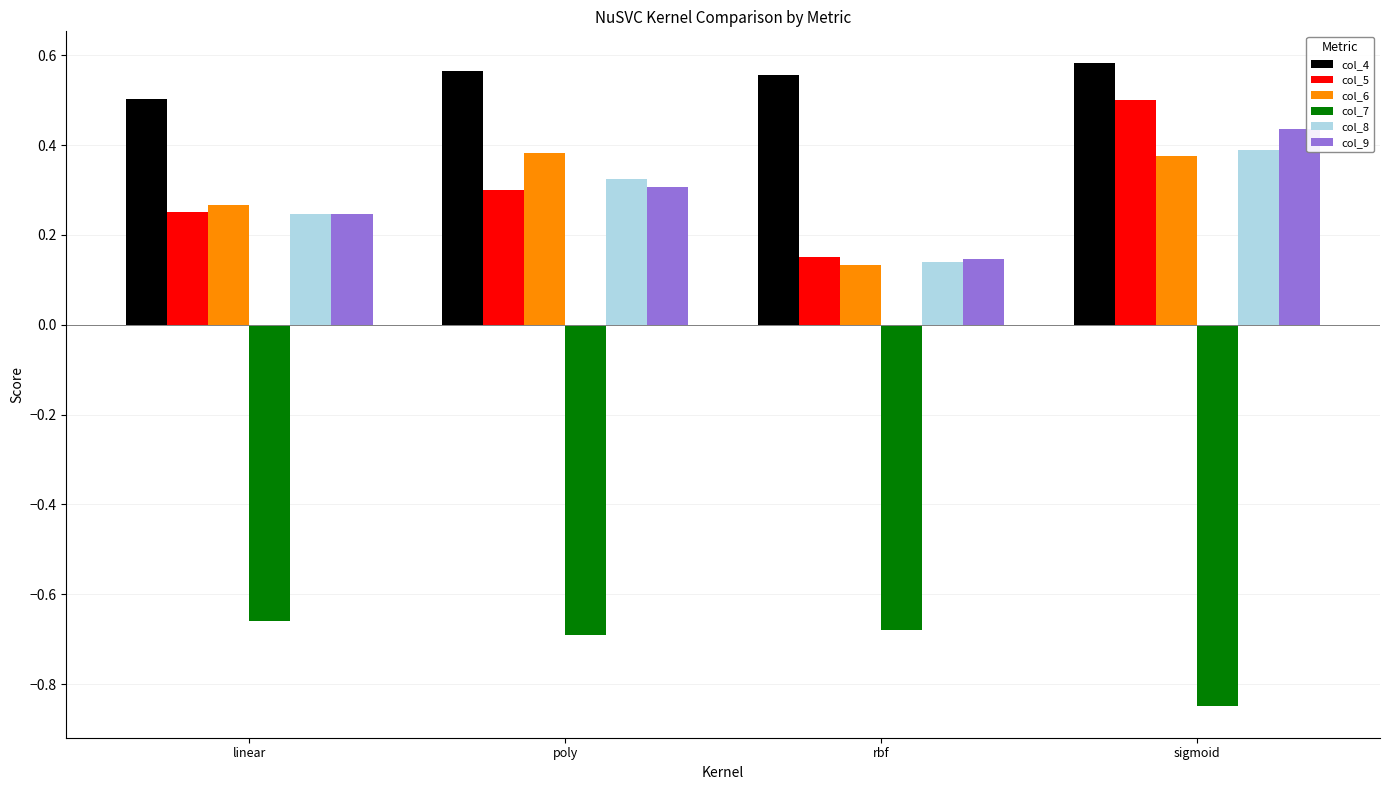

Which series has the largest range (max minus min)?

col_5